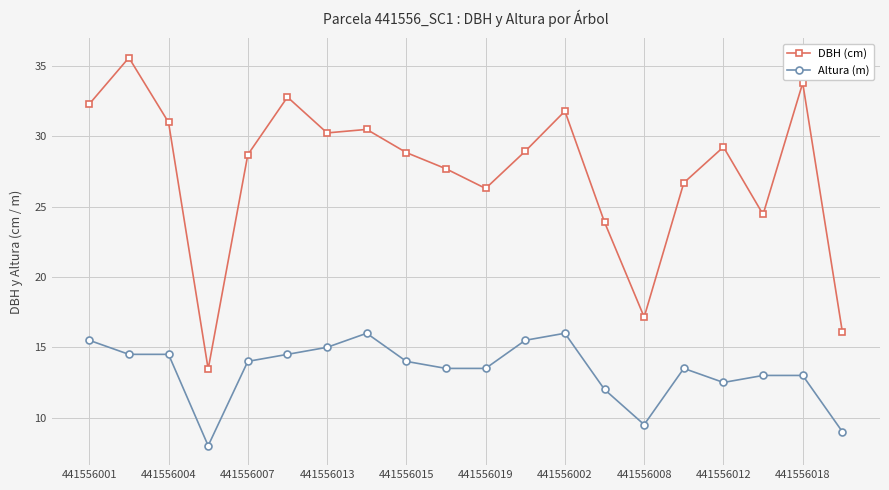

Rank the series by their average value, from highest to lowest.

DBH (cm), Altura (m)